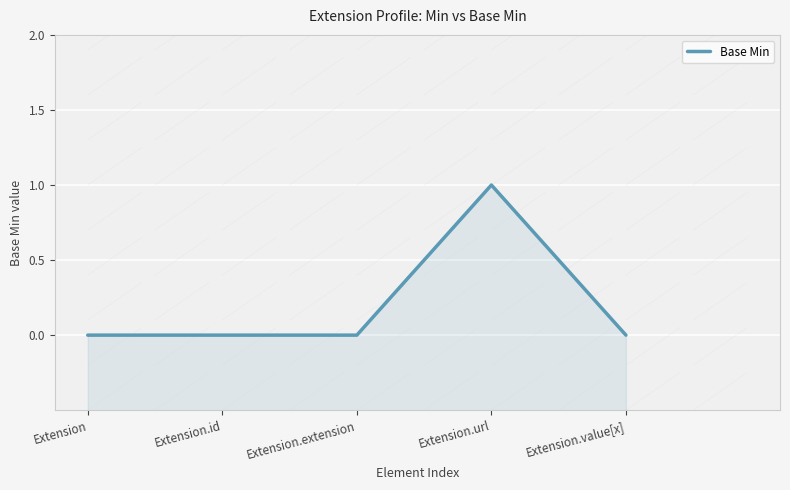

How many lines are shown in the chart?

1